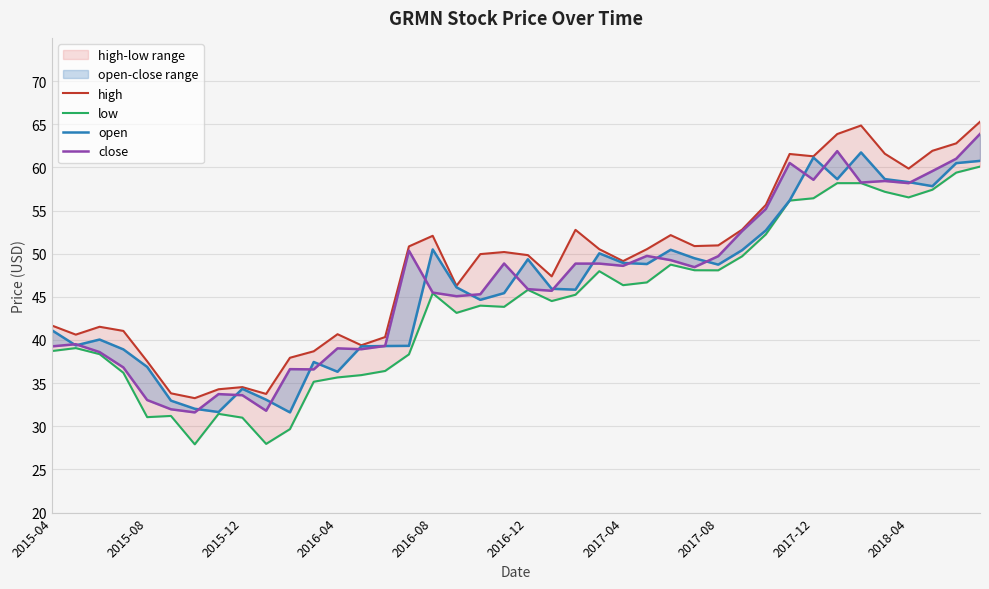

Rank the series at 2018-04 from highest to lowest value.

high, open, close, low